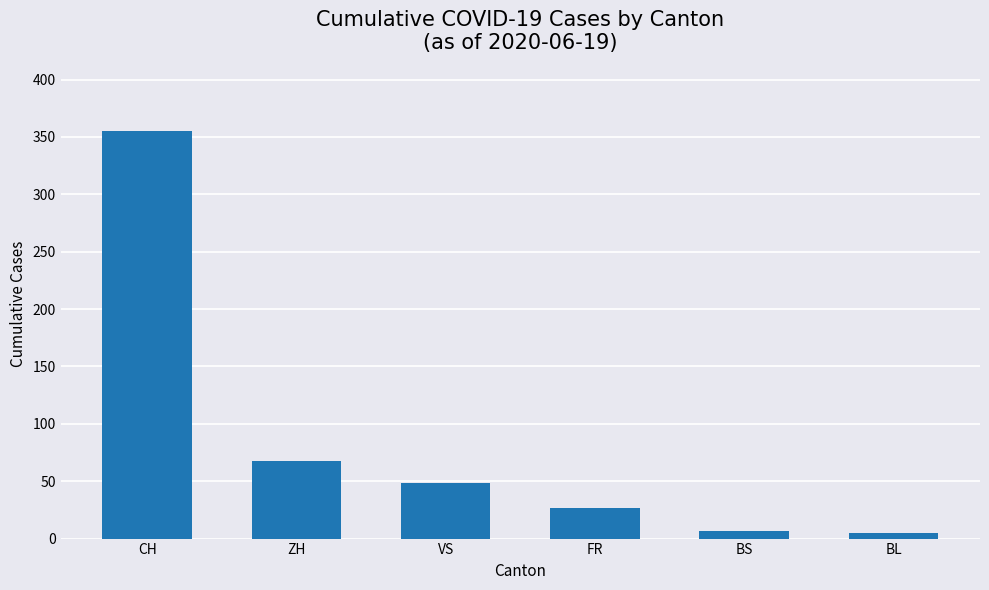

What is the sum of all values?

510